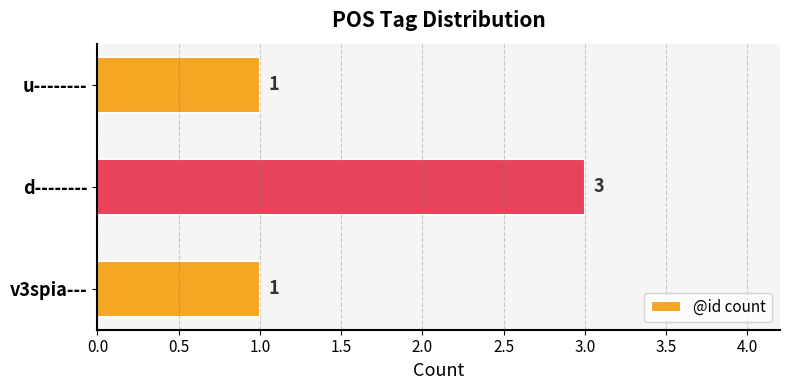

What is the sum of all values?

5